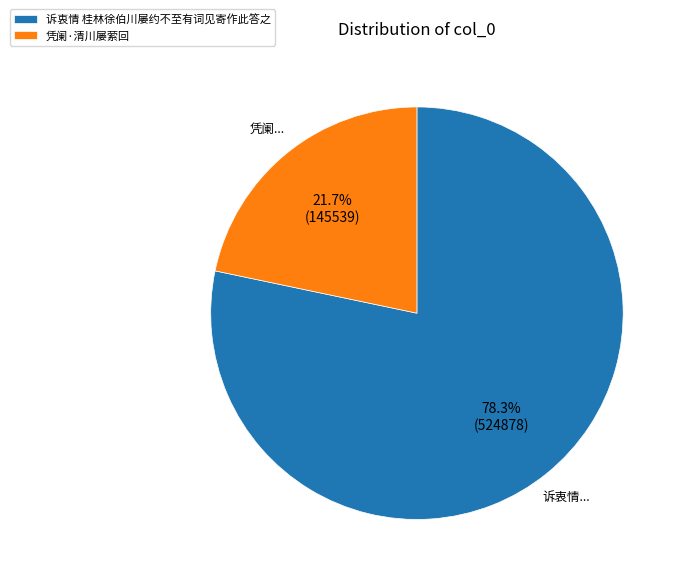

Combined, do 凭阑·清川屡萦回 and 诉衷情 桂林徐伯川屡约不至有词见寄作此答之 account for over 50%?

Yes